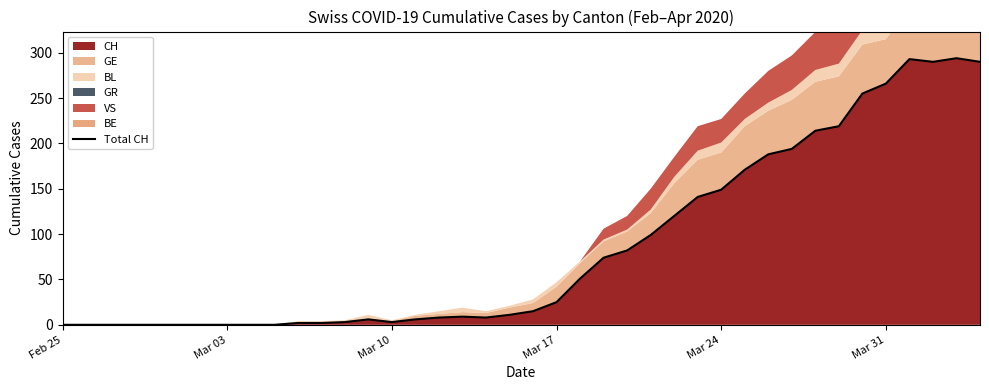

How many interior local valleys (lower than both neighbors) does the data have?

3